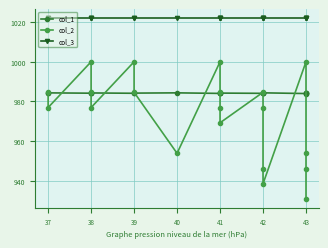

Between 41 and 37, which is larger?

37